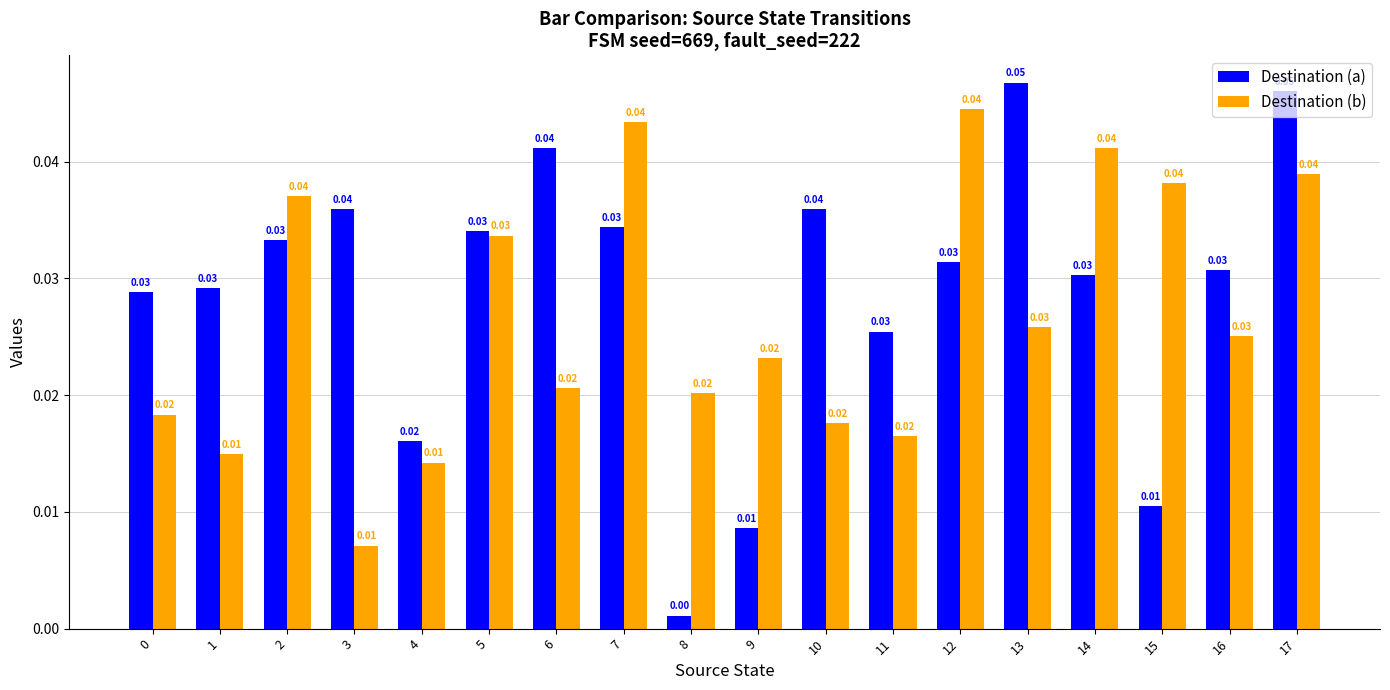

What is the total value across all series at 6?

0.1